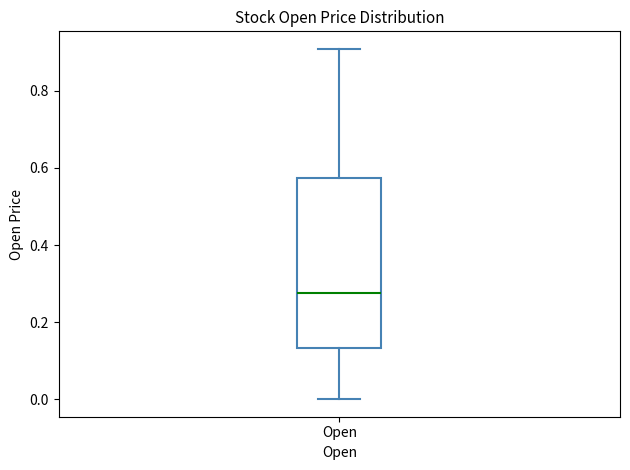

Where is the upper edge of the box for Open on the y-axis? The values are not printed on the chart, so give them approximately, as read against the axis.

0.58